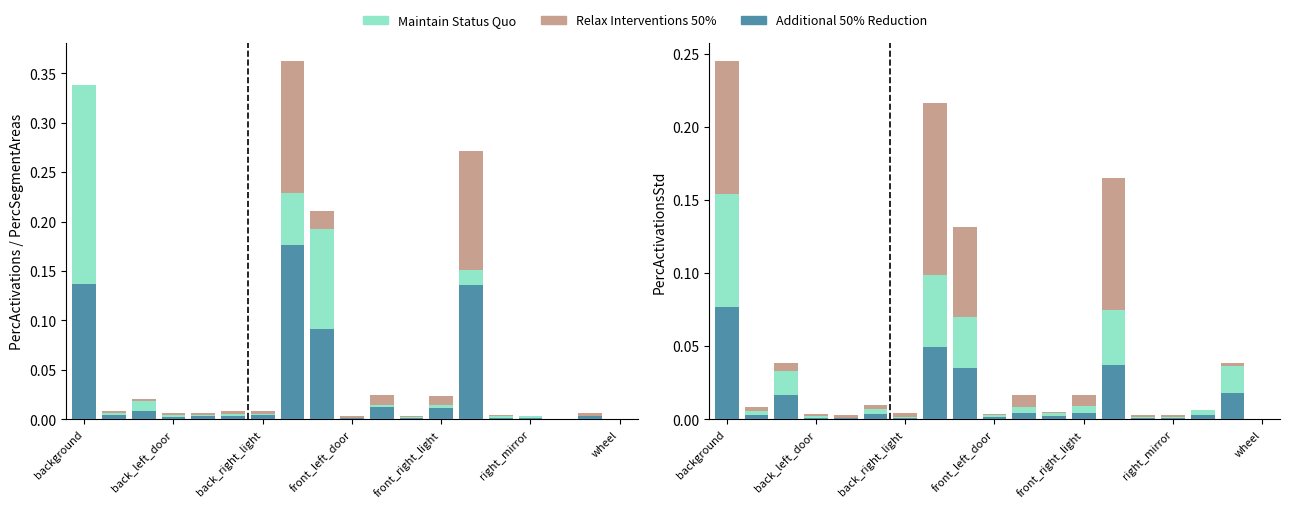

At 7, list the series in order from largest to smallest.

Relax Interventions 50%, Maintain Status Quo, Additional 50% Reduction